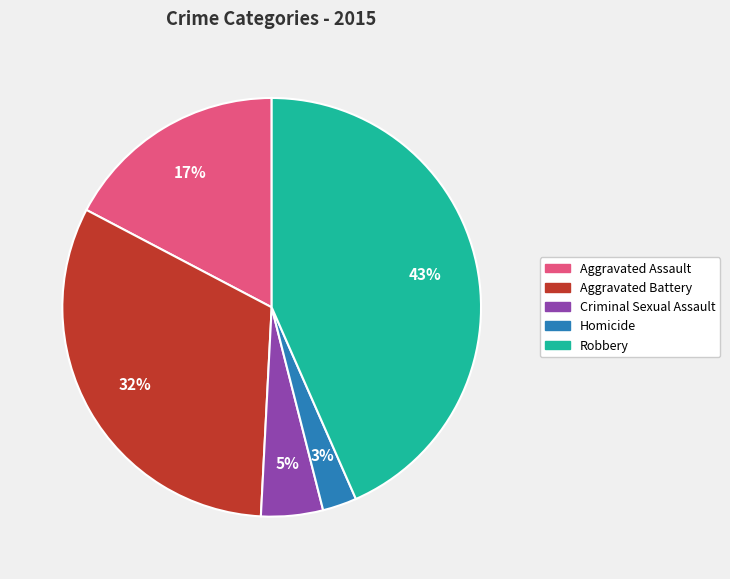

Between Criminal Sexual Assault and Aggravated Assault, which is larger?

Aggravated Assault